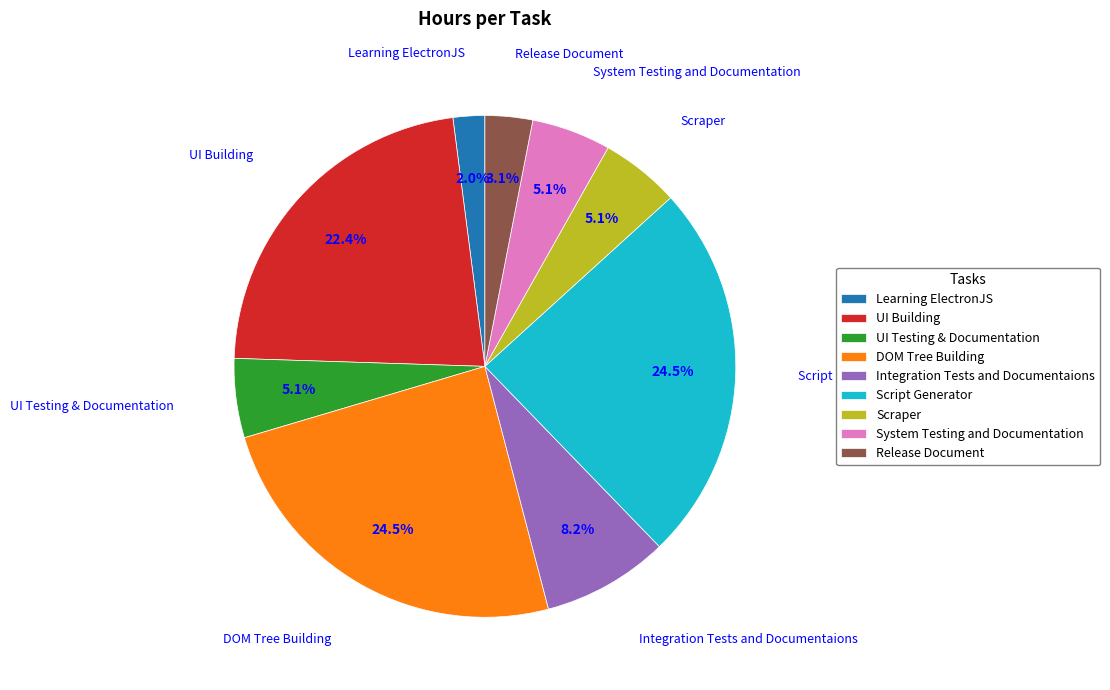

What percentage is the Release Document slice, to the nearest percent?

3%